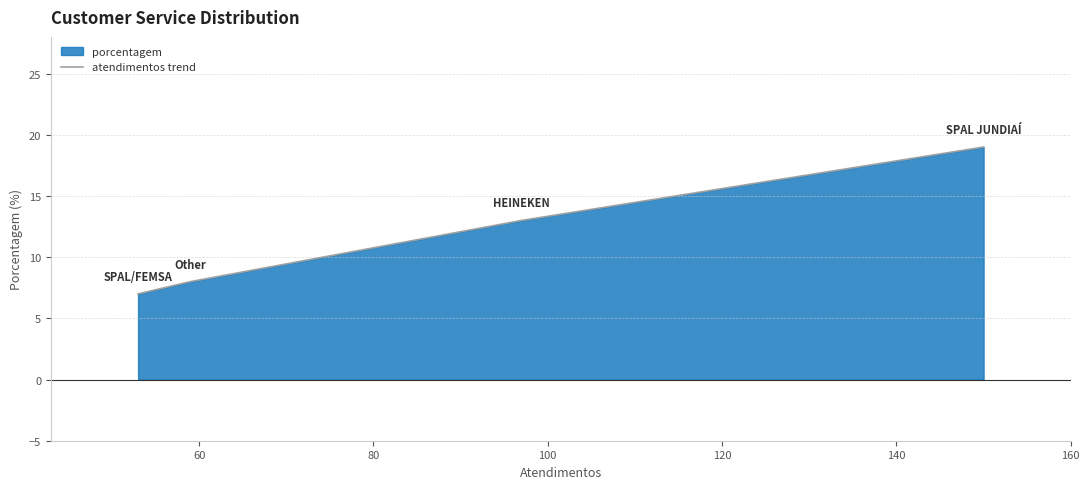

What is the value of the 4th point from the left?

19